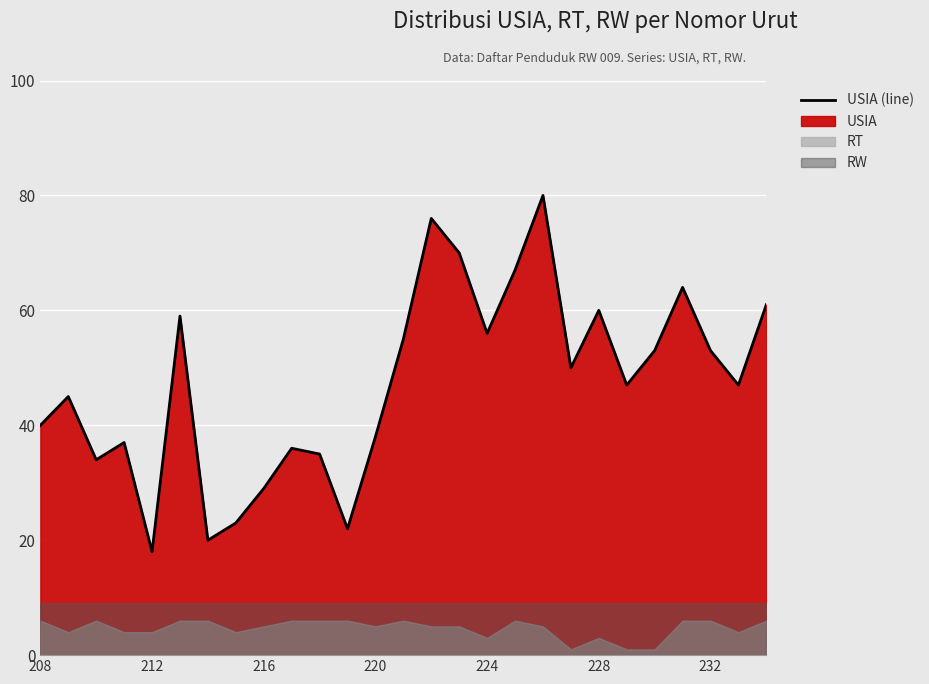

What is the difference between the values at 25 and 26?

14